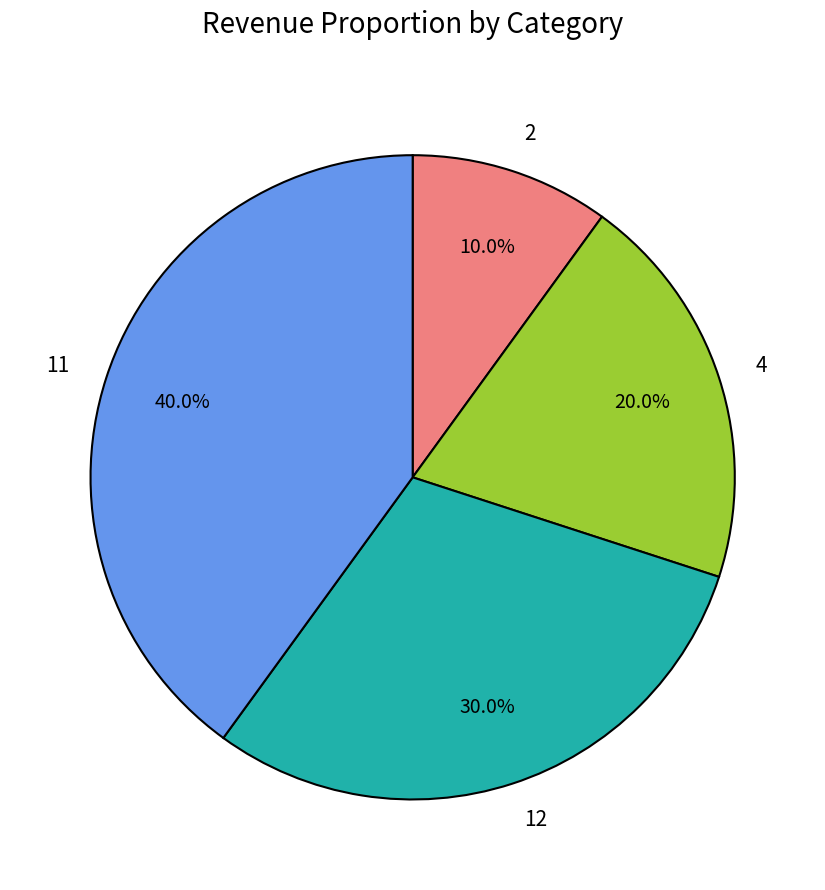

Which category has the smallest portion of the pie?

2